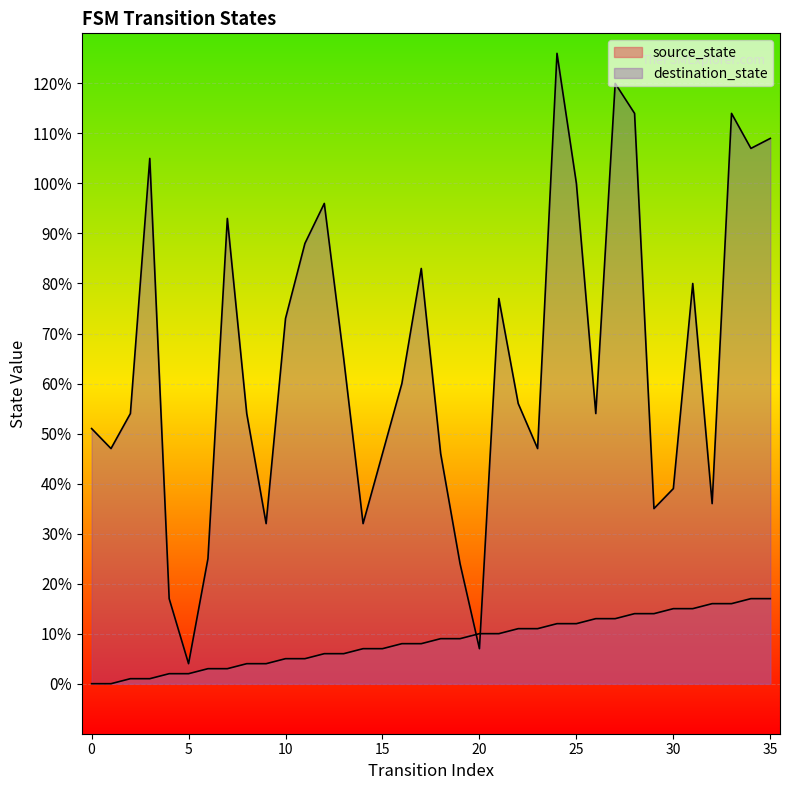

The value of source_state at 6 is 3. True or false?

True